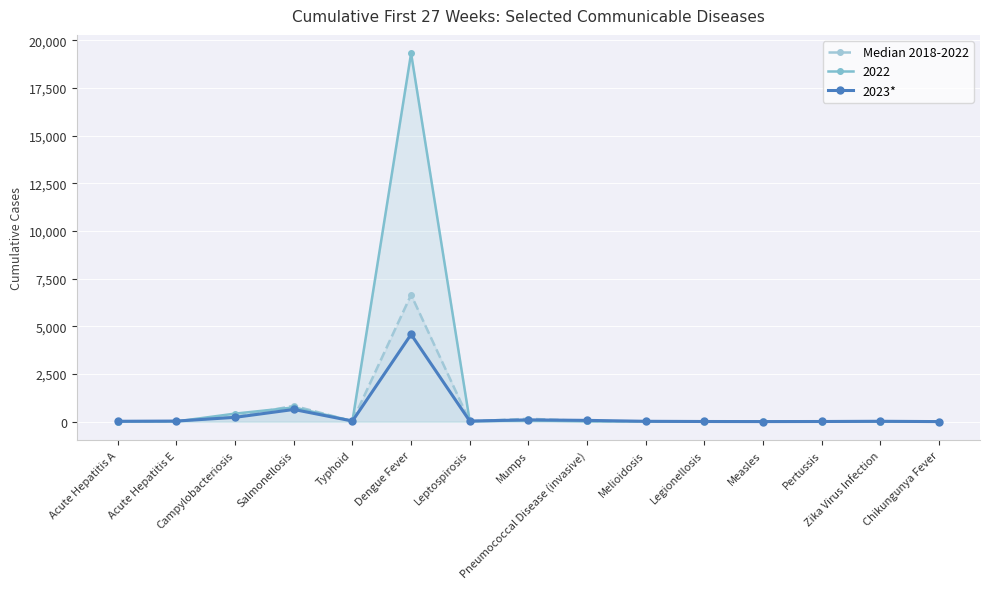

True or false: 2022 has more than 0 interior local peaks.

True